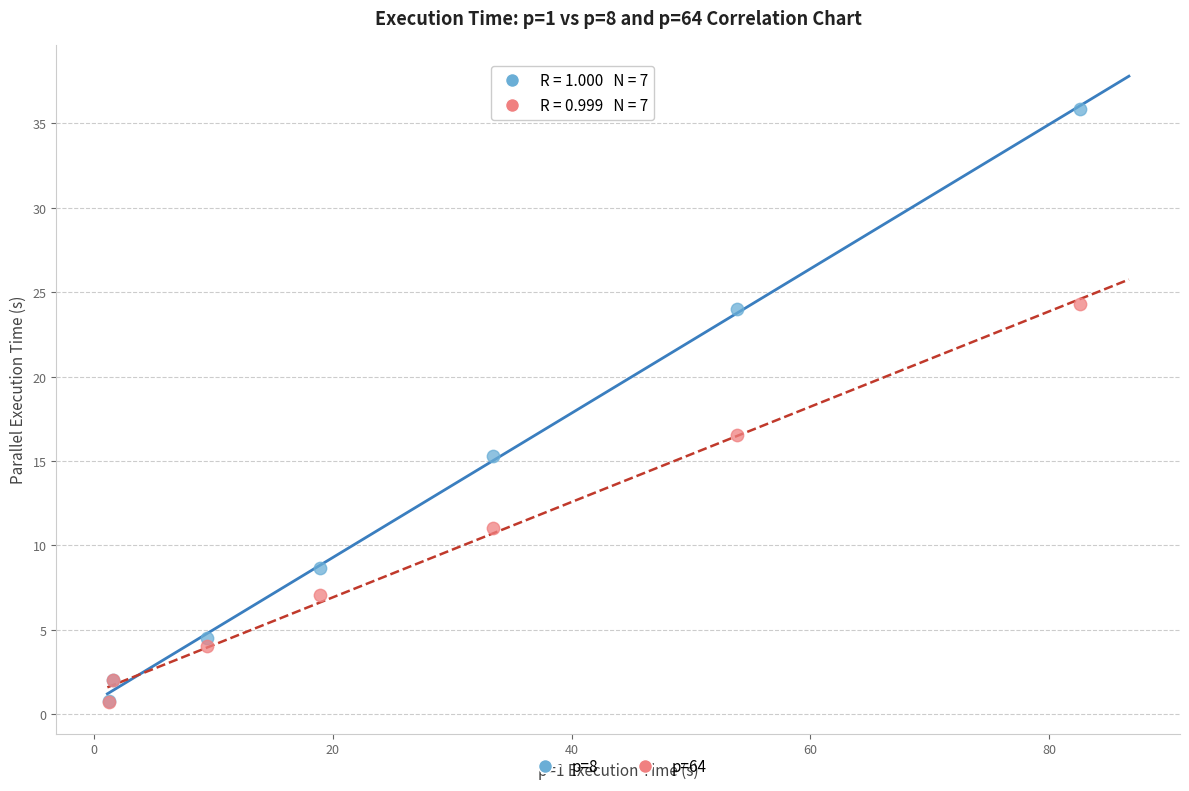

Across all series, what Y value is closest to 18?

16.5